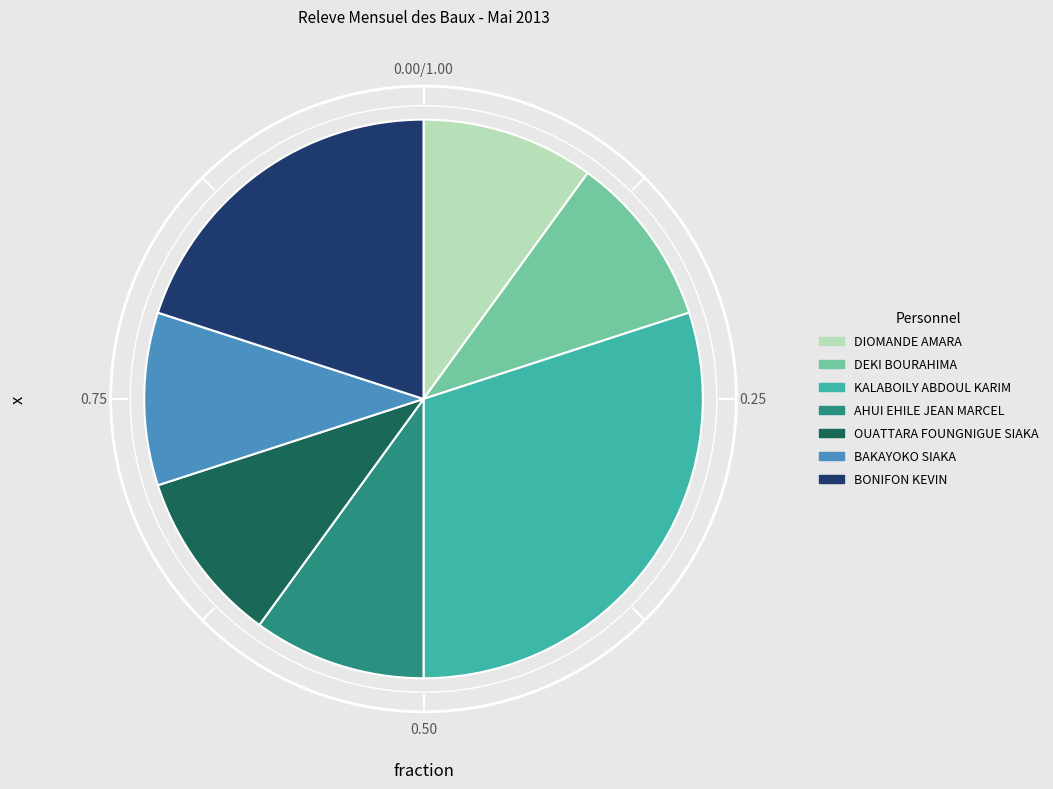

Combined, do DIOMANDE AMARA and BONIFON KEVIN account for over 50%?

No